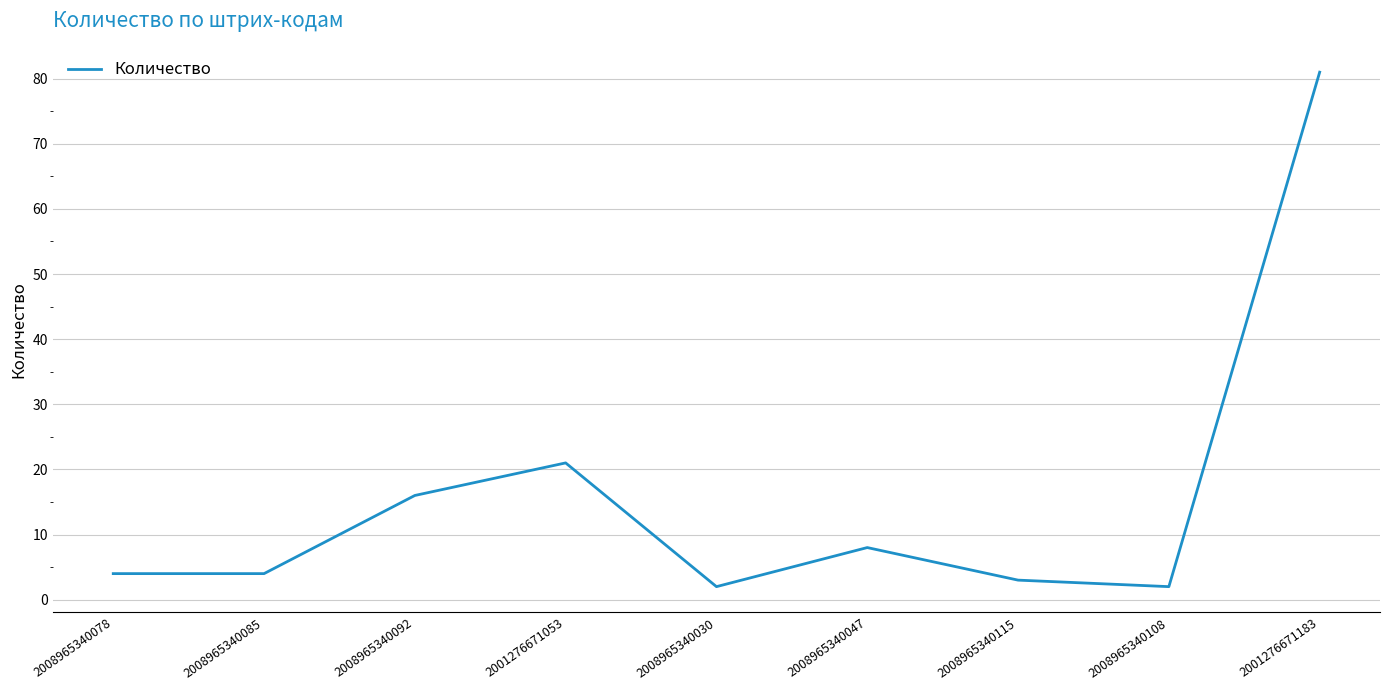

What position from the left is 2001276671183?

9